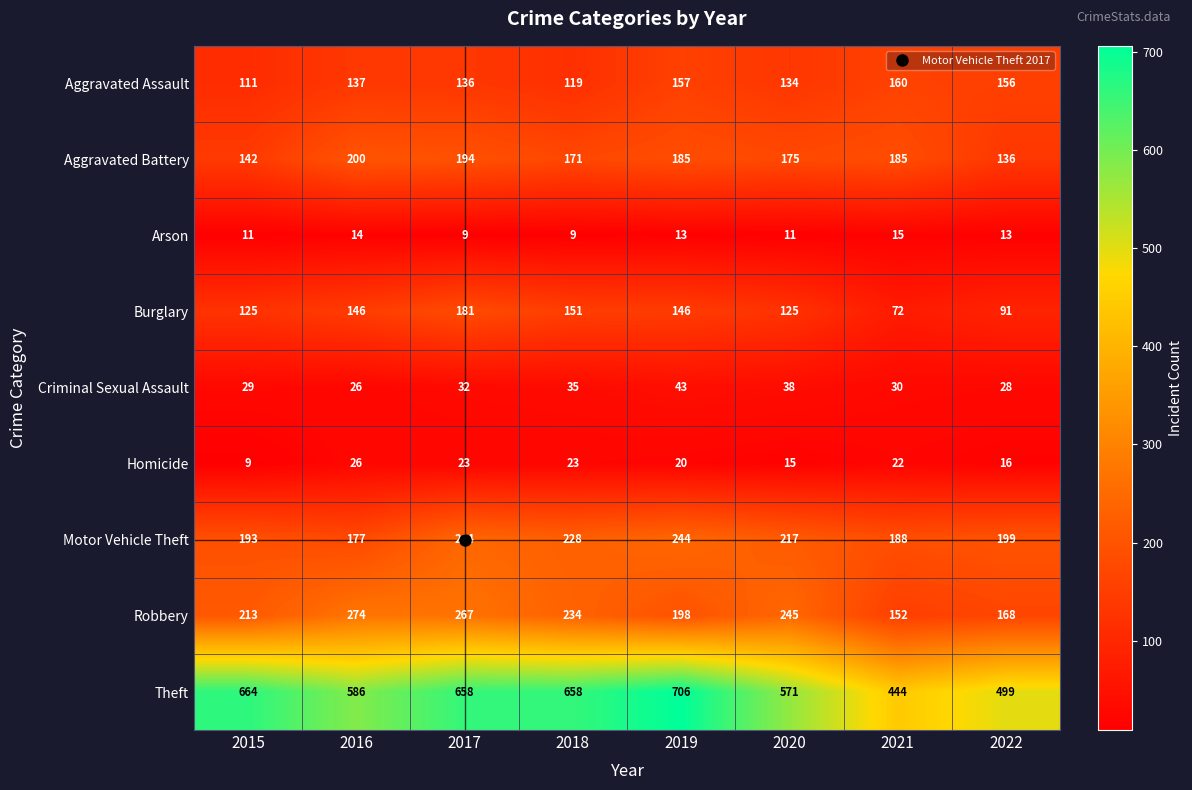

What is the difference between the second highest and minimum values in the Criminal Sexual Assault series?

12